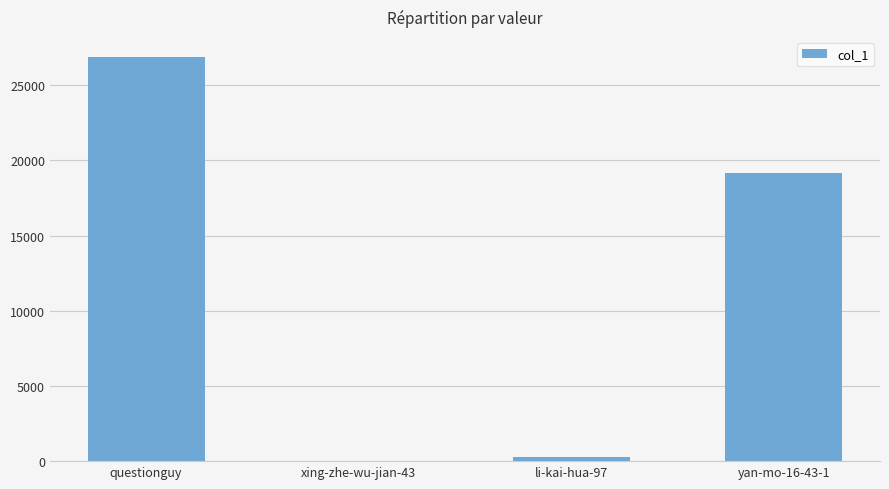

How many series are shown in this chart?

1